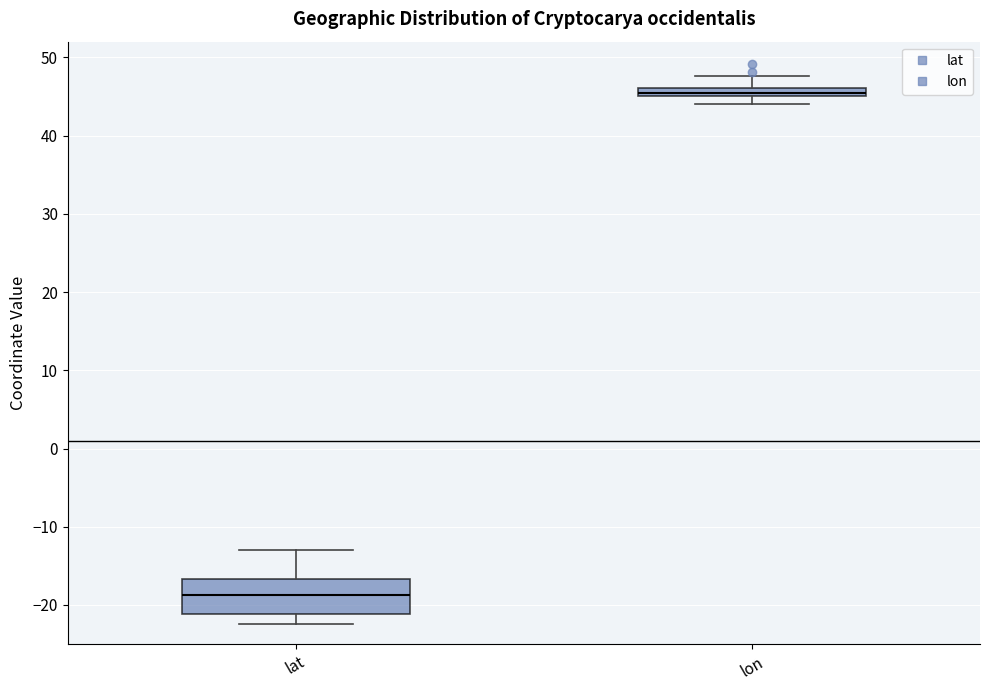

Where does the lower whisker of the box for lat end on the y-axis? The values are not printed on the chart, so give them approximately, as read against the axis.

-22